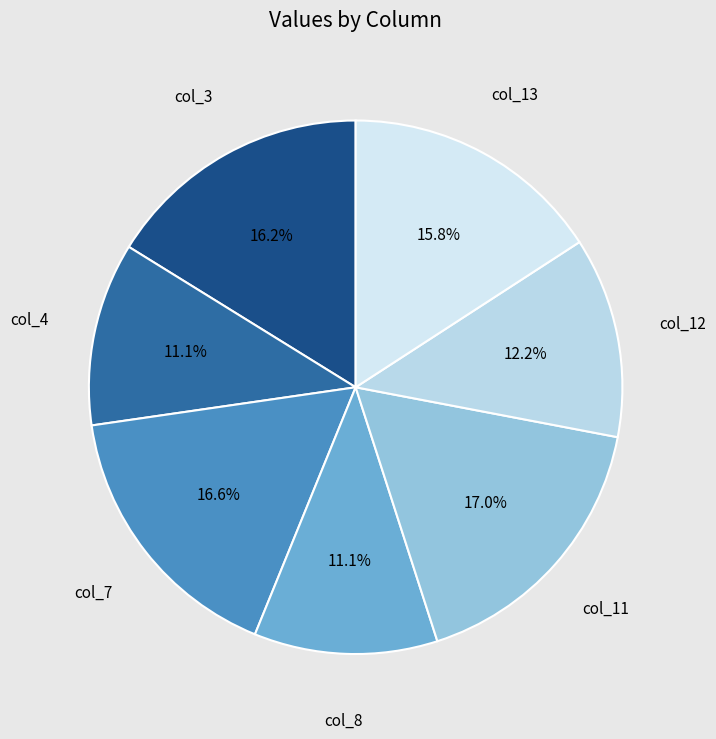

Count the number of slices in the pie.

7